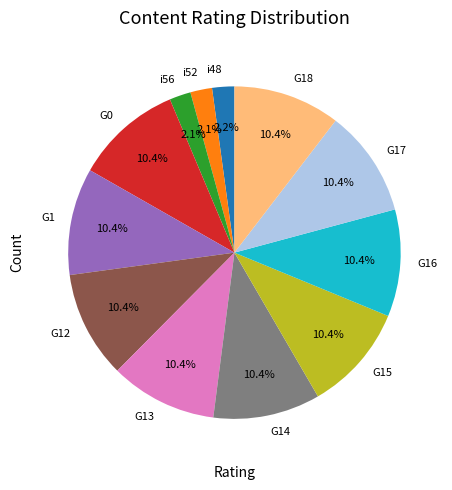

How much of the chart is everything except i52?

97.9%